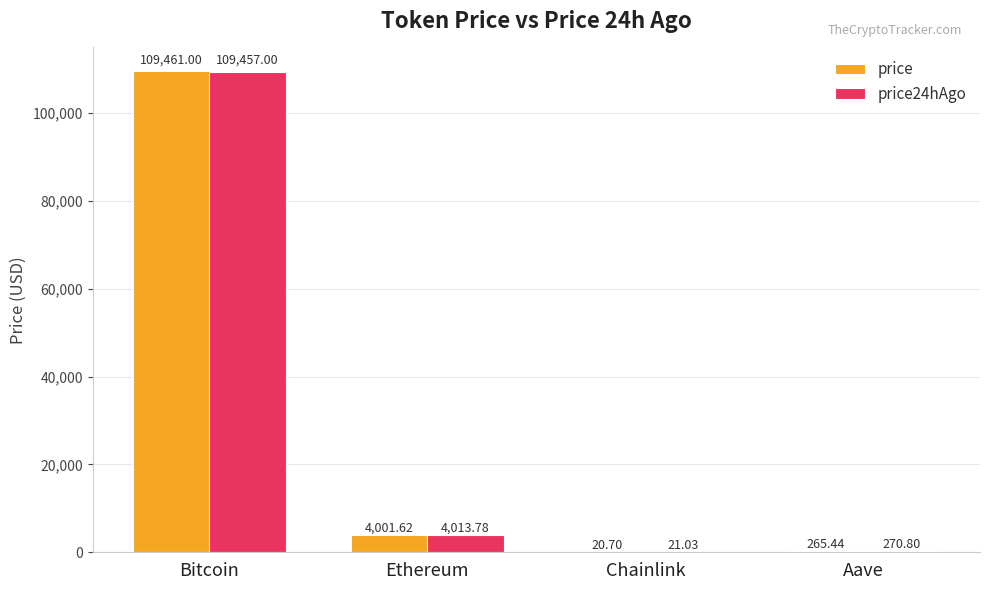

Are the bars grouped side by side (vs. stacked)?

Yes